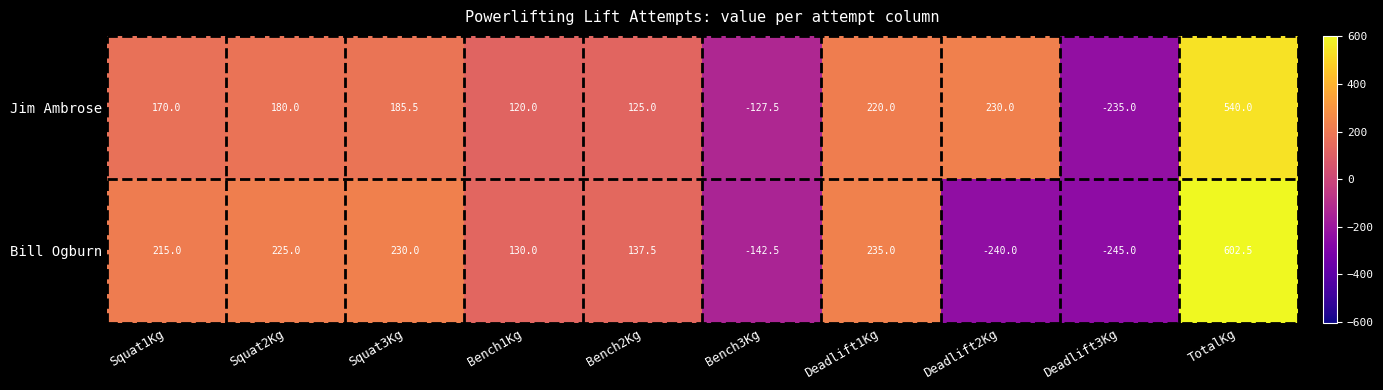

List the series in order of their peak value, lowest first.

Jim Ambrose, Bill Ogburn